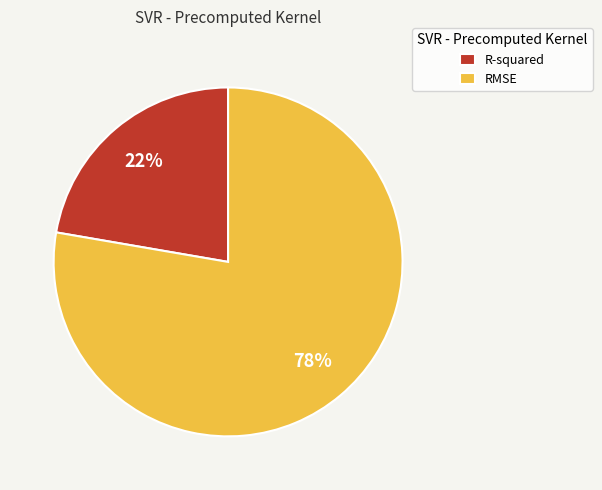

Do R-squared and RMSE together represent more than half of the pie?

Yes